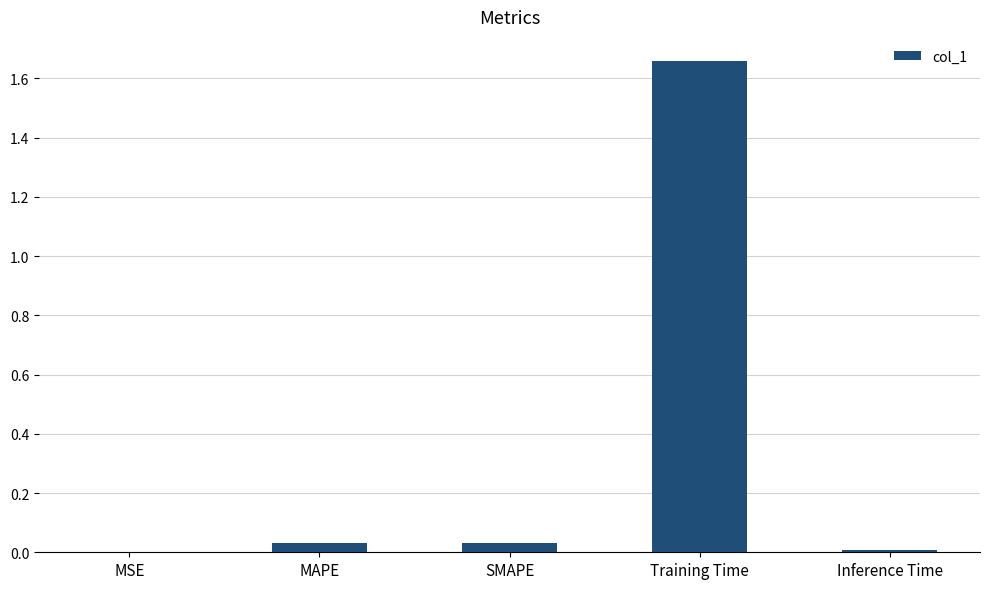

The chart shows a value of 0.8 at Training Time. True or false?

False